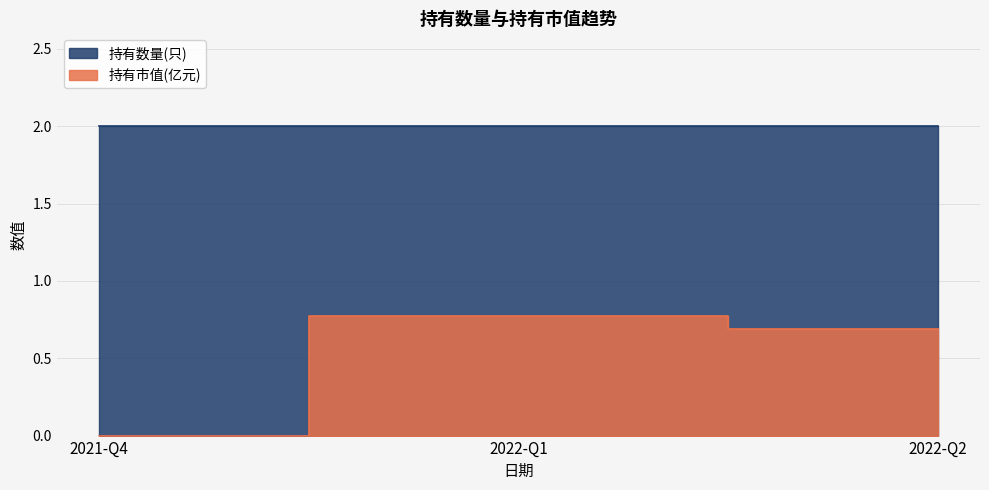

Is it true that the value at 2022-Q1 is 0.4?

False